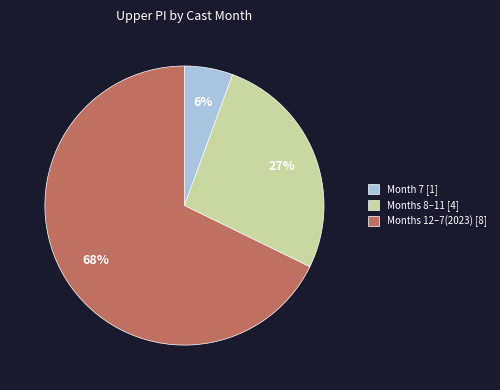

What is the largest slice in the pie chart?

Months 12–7(2023) [8]